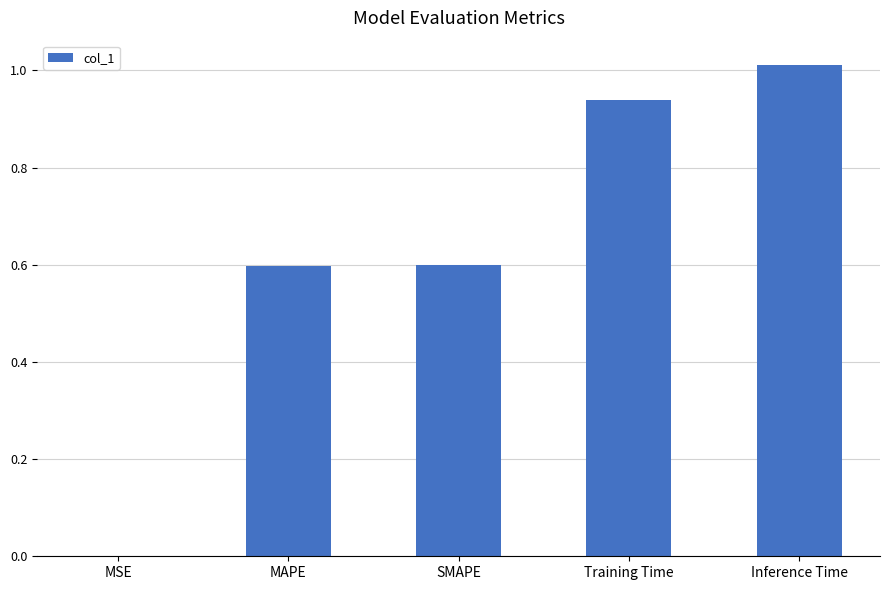

Which label corresponds to the largest value in the chart?

Inference Time